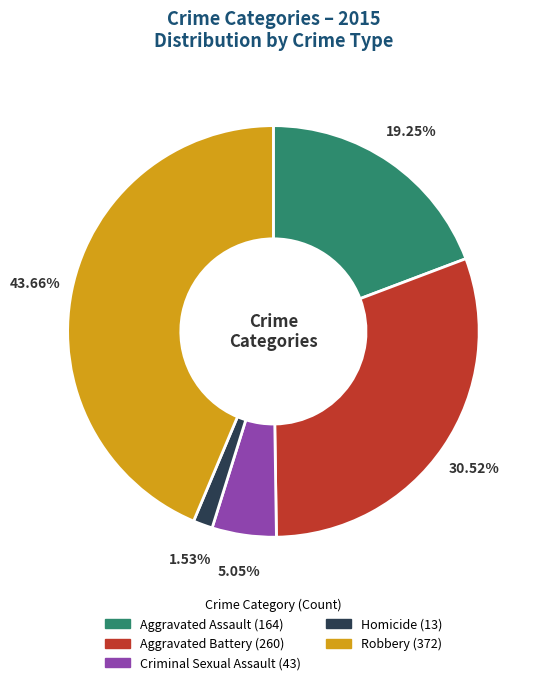

To the nearest percent, what is the difference between the largest and smallest slice percentages?

42%